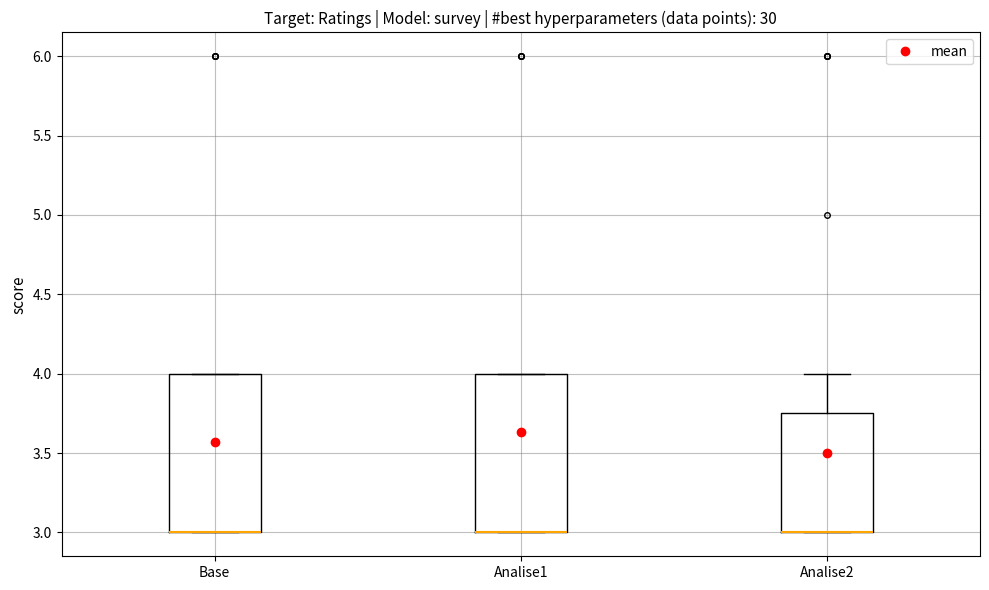

Reading left to right, transcribe this box plot: for each box, give where its median line is, the range the box spans, and where its two whiskers end, as read against the y-axis. The values are not printed on the chart, so give them approximately, as read against the axis.

Base: median 3.00 (drawn on the box's lower edge), box 3.00 to 4.00, whiskers 3.00 to 4.00
Analise1: median 3.00 (drawn on the box's lower edge), box 3.00 to 4.00, whiskers 3.00 to 4.00
Analise2: median 3.00 (drawn on the box's lower edge), box 3.00 to 3.75, whiskers 3.00 to 4.00